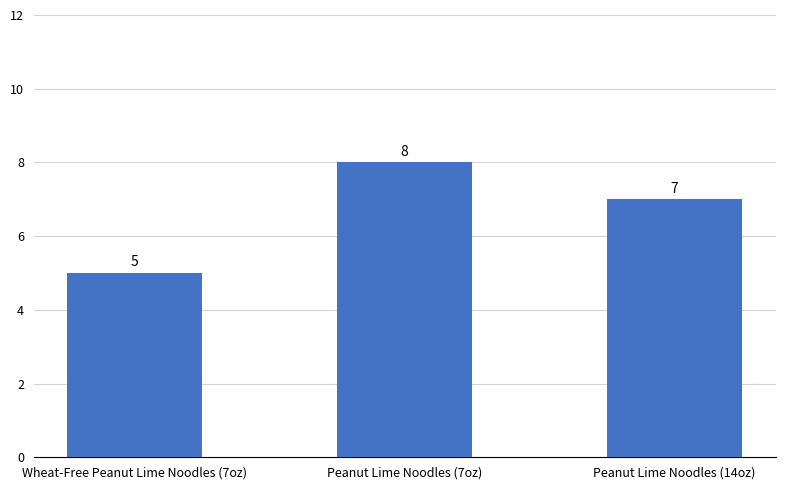

Rank the categories by value from highest to lowest.

Peanut Lime Noodles (7oz), Peanut Lime Noodles (14oz), Wheat-Free Peanut Lime Noodles (7oz)